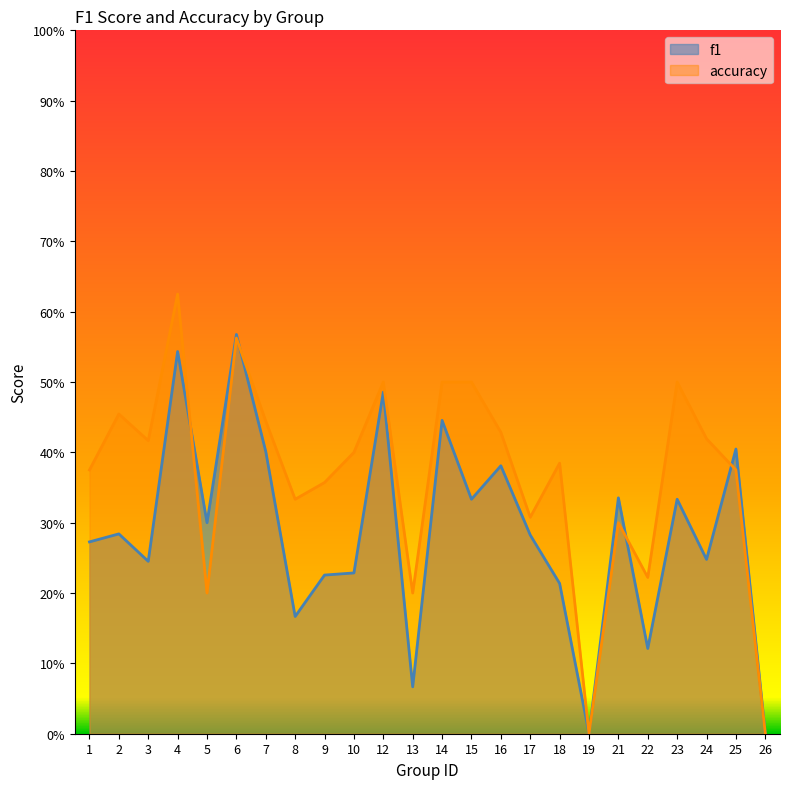

At which category is the sum across all series the highest?

4